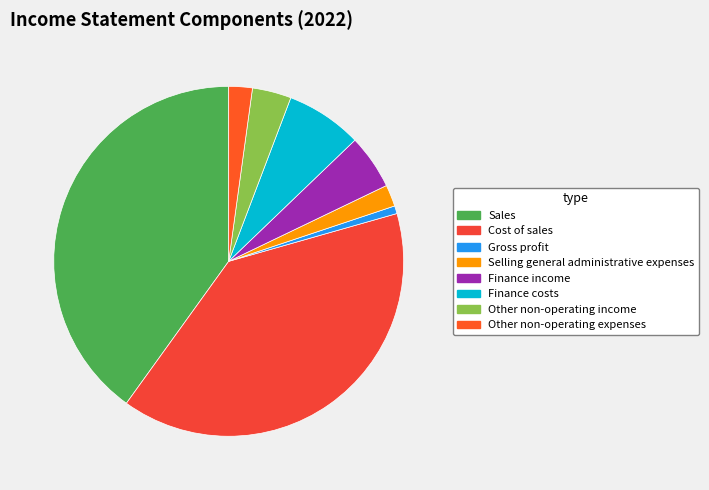

What percentage is the Cost of sales slice, to the nearest percent?

39%